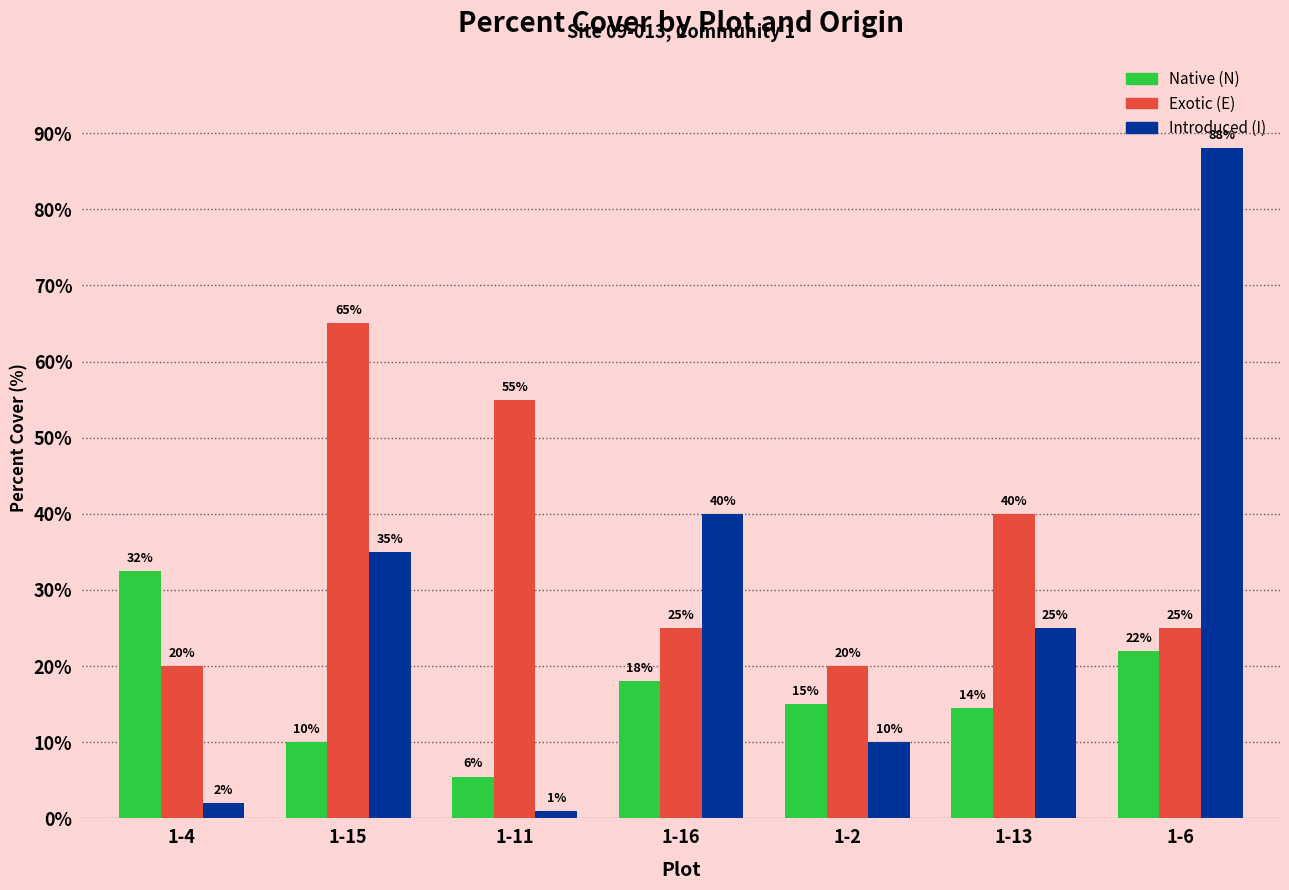

What is the difference between the maximum and minimum values in the Introduced (I) series?

87.0